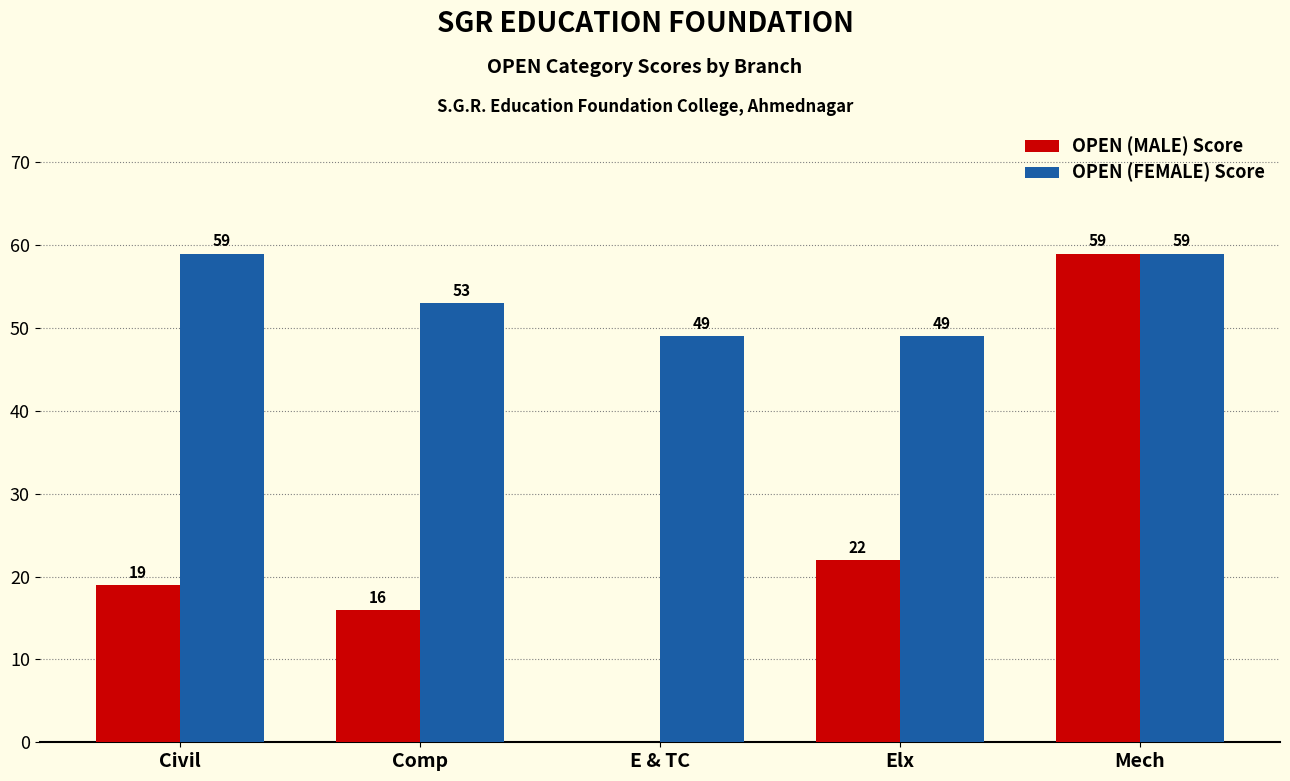

Does the chart contain stacked bars?

No